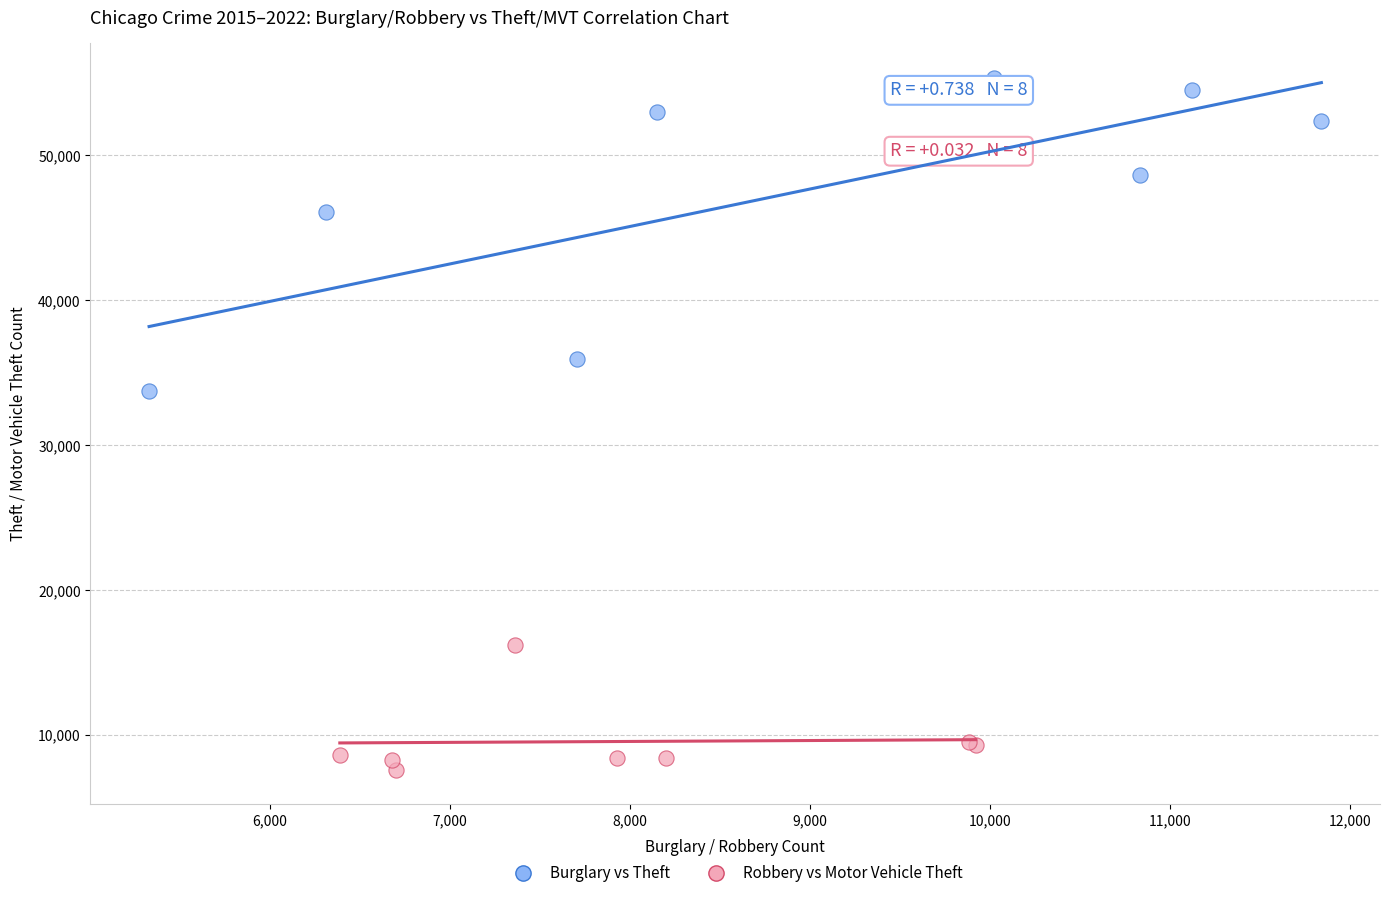

What are all the series names shown in the legend?

Burglary vs Theft, Robbery vs Motor Vehicle Theft